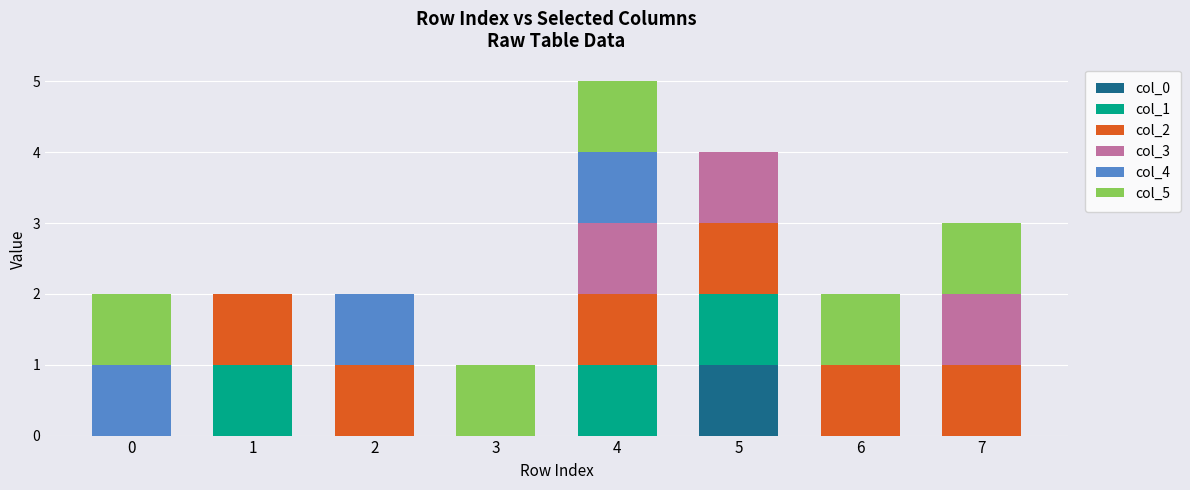

At which category is the sum across all series the highest?

4